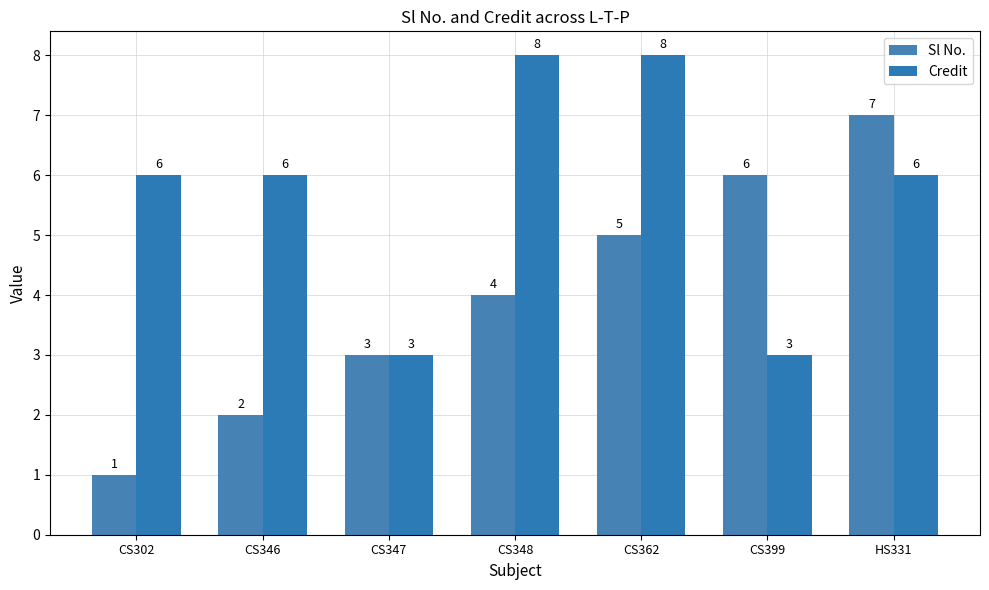

What position from the right is CS302?

7